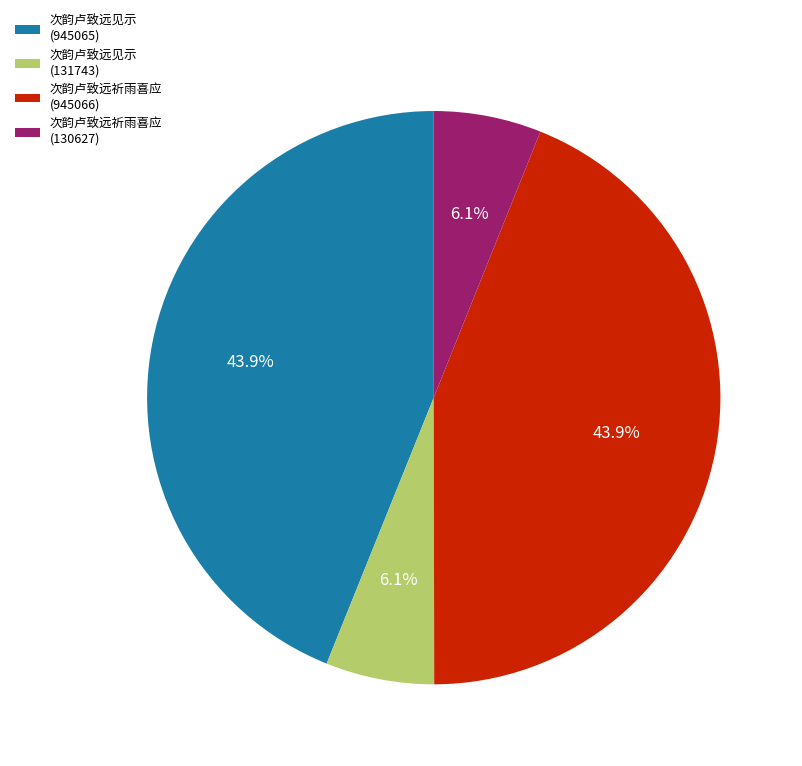

True or false: 次韵卢致远祈雨喜应 (130627) accounts for 6% of the total.

True